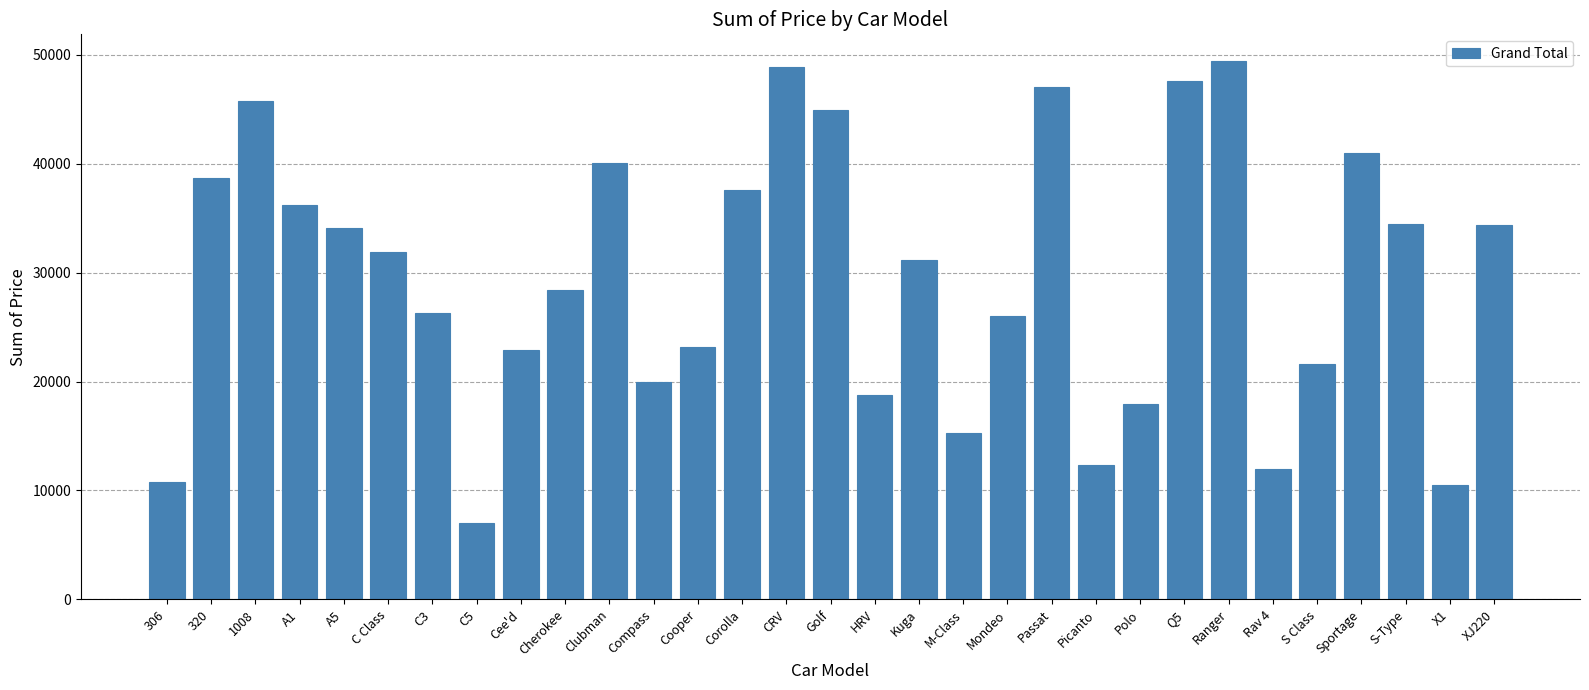

True or false: the data shows 6624 at Picanto.

False